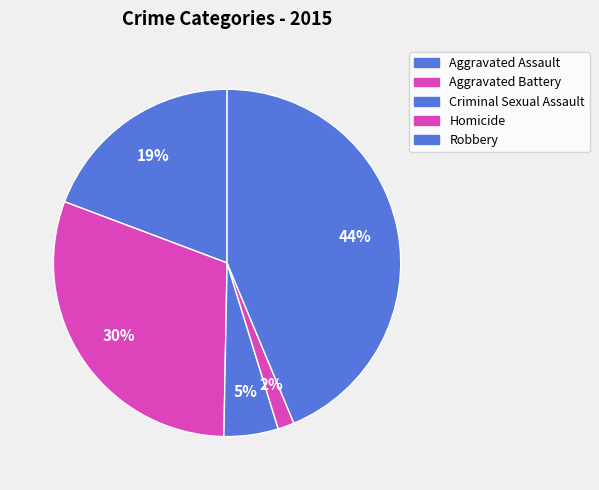

To the nearest percent, what is the combined percentage of Aggravated Assault and Criminal Sexual Assault?

24%